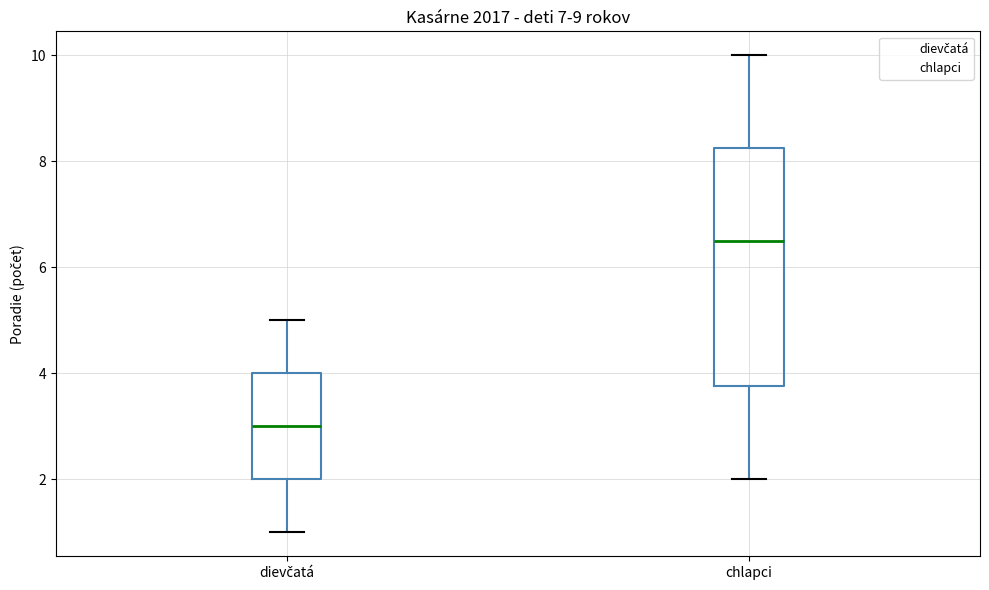

Which box's median line is the highest?

chlapci